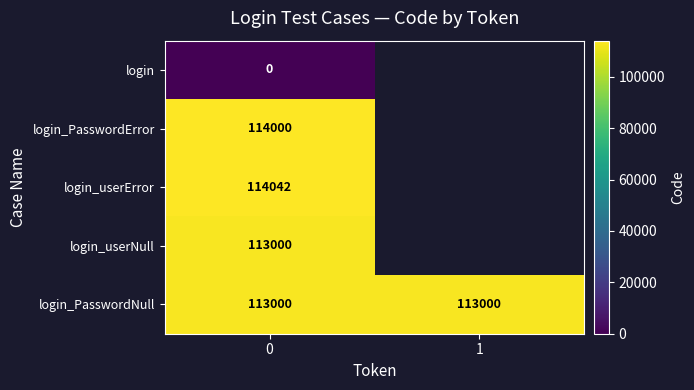

What is the total value across all series at 0?

454042